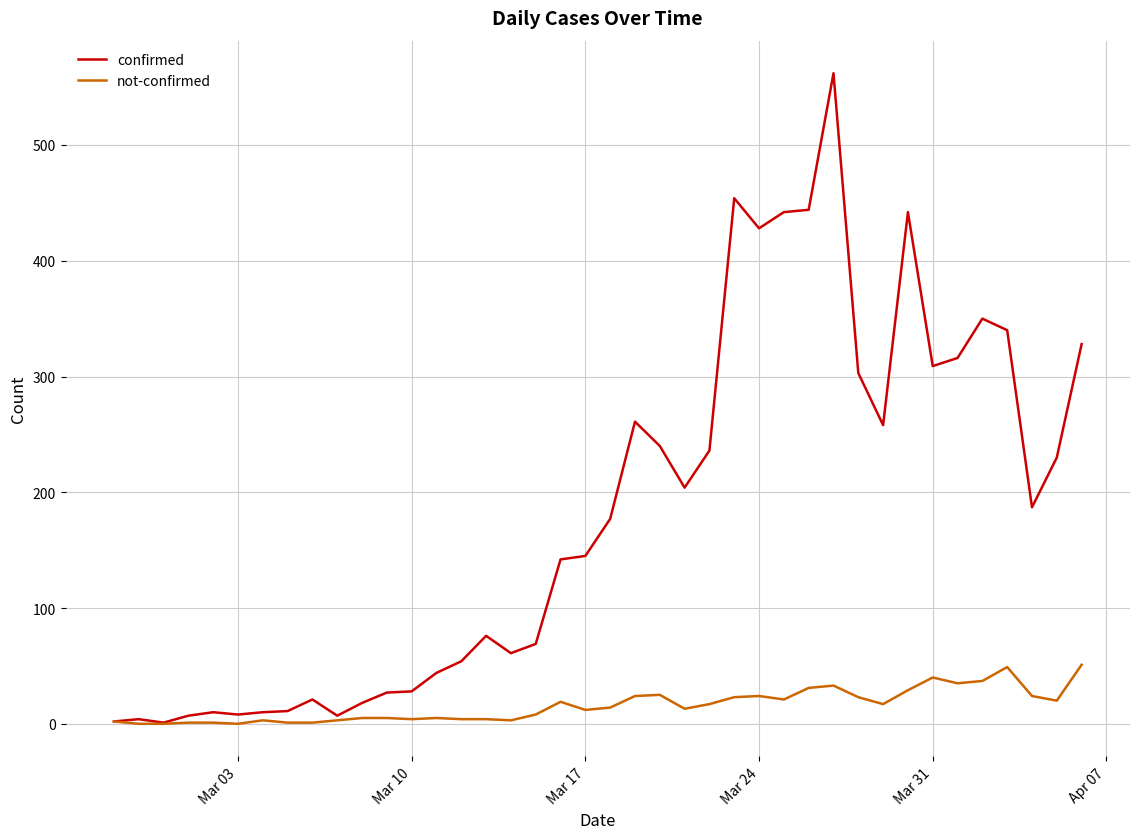

What is the maximum value for not-confirmed?

51